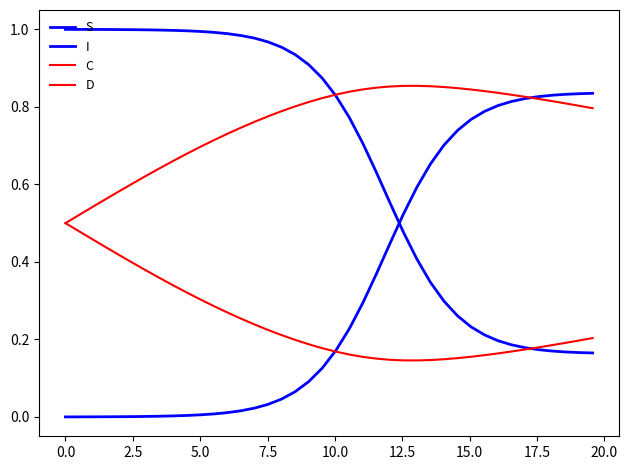

Does the chart have visible grid lines?

No